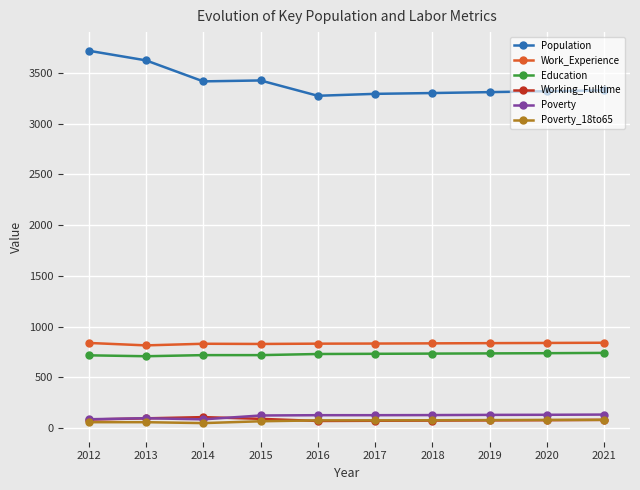

What is the value of the Working_Fulltime point at the 4th from the left?

91